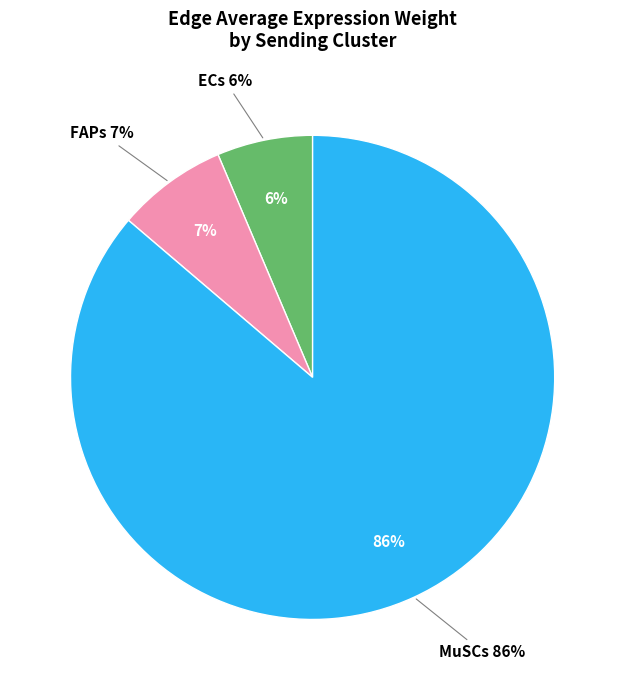

Which category has the biggest portion of the pie?

MuSCs